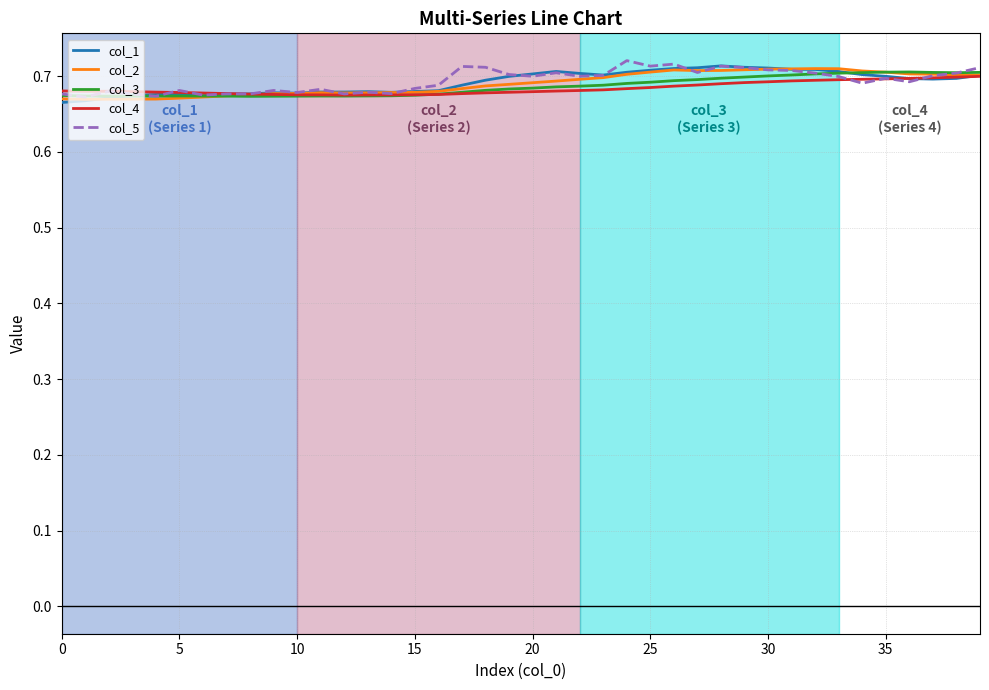

How many times do col_1 and col_2 cross each other?

2